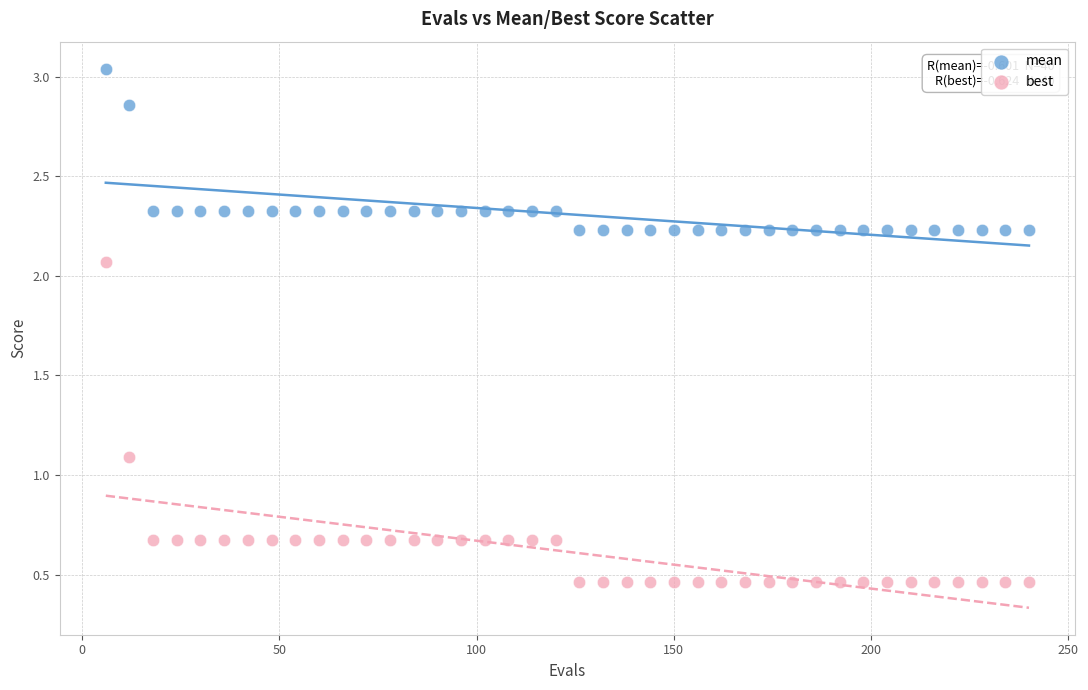

Across all data points, what is the range of X values (max minus min)?

234.0